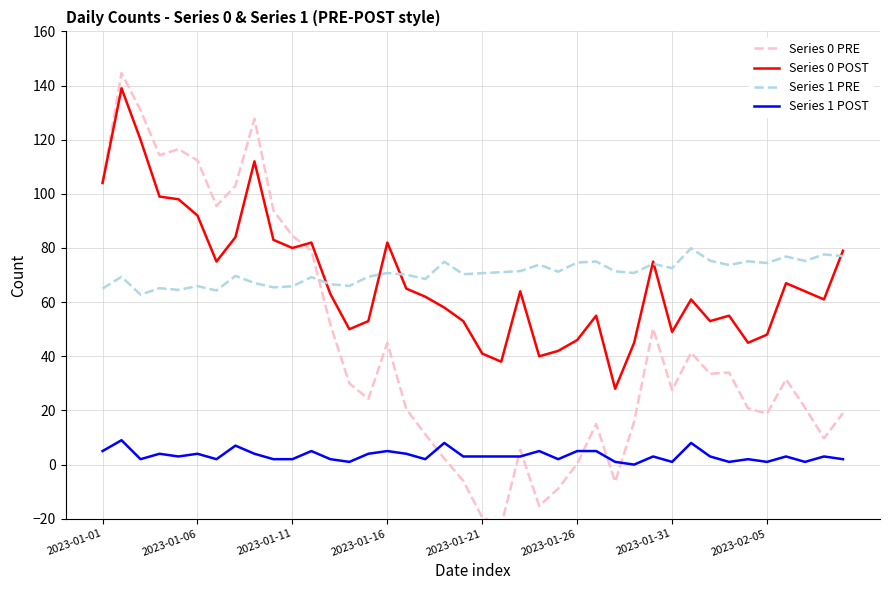

At 37, list the series in order from smallest to largest.

Series 1 POST, Series 0 PRE, Series 0 POST, Series 1 PRE